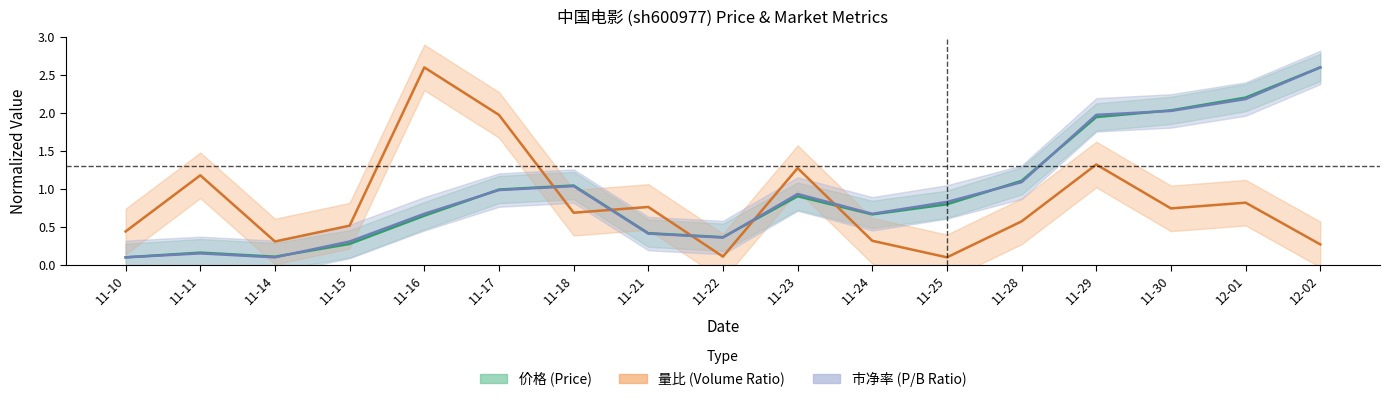

What is the sum of all 市净率 values?

16.4